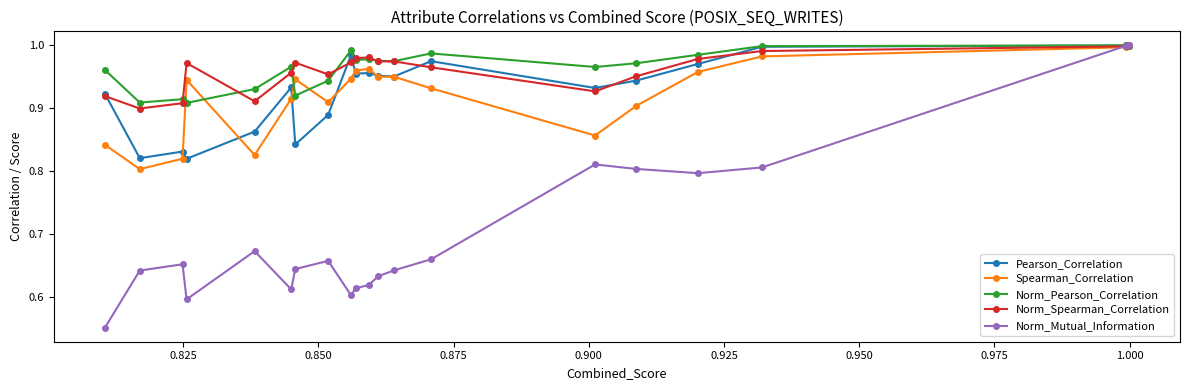

Which series has the largest range (max minus min)?

Norm_Mutual_Information